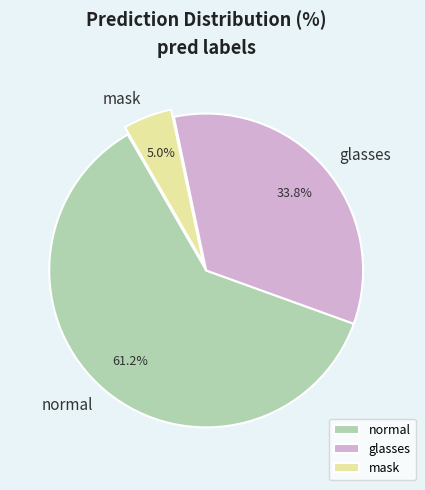

Which slice is the largest?

normal